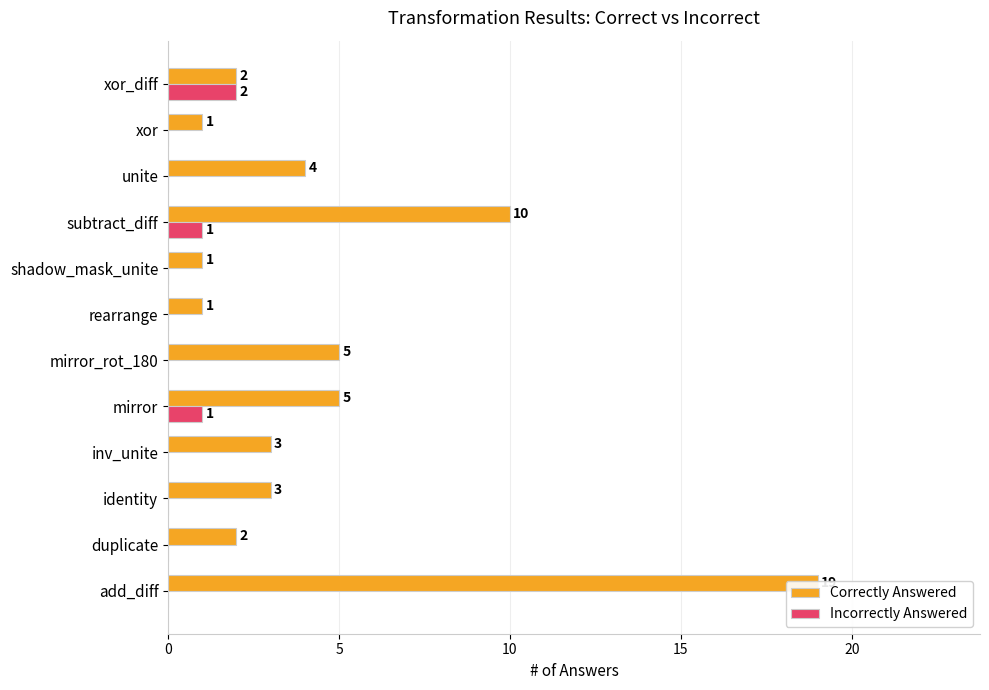

List the series in order of their overall mean, lowest first.

Incorrectly Answered, Correctly Answered